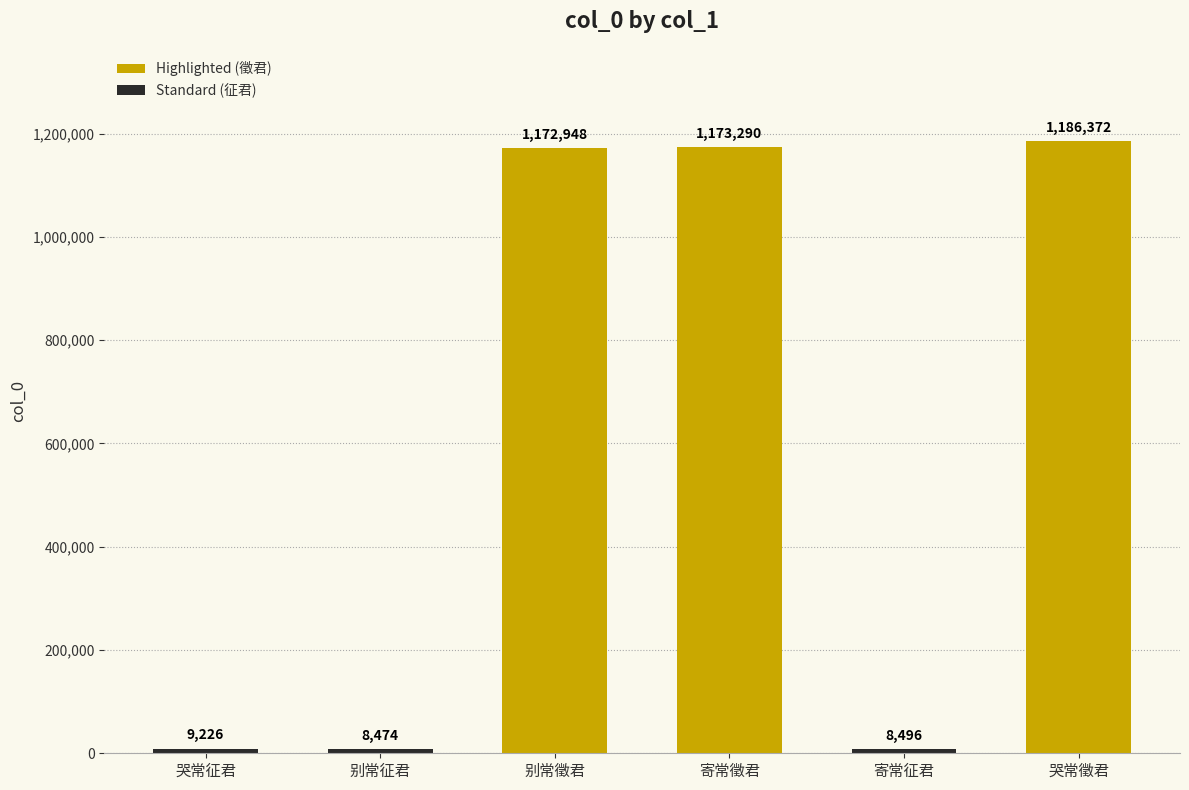

What is the sum of all values?

3558806